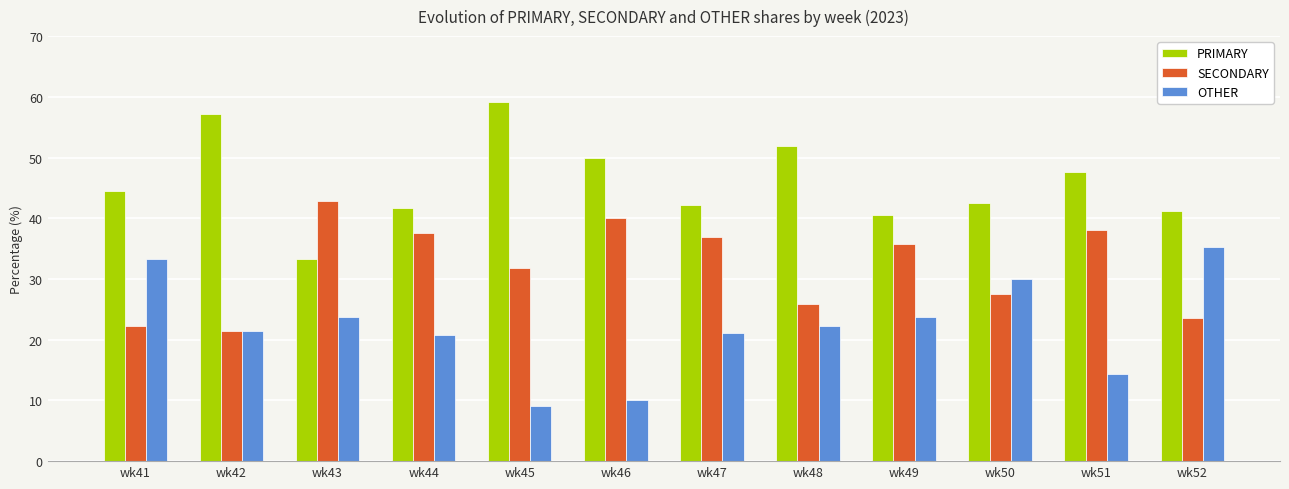

At how many categories does at least one series exceed 11?

12